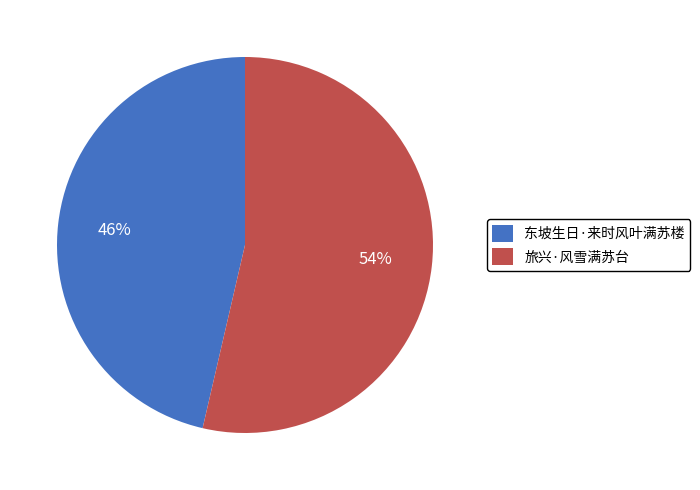

Which has a higher value, 旅兴·风雪满苏台 or 东坡生日·来时风叶满苏楼?

旅兴·风雪满苏台